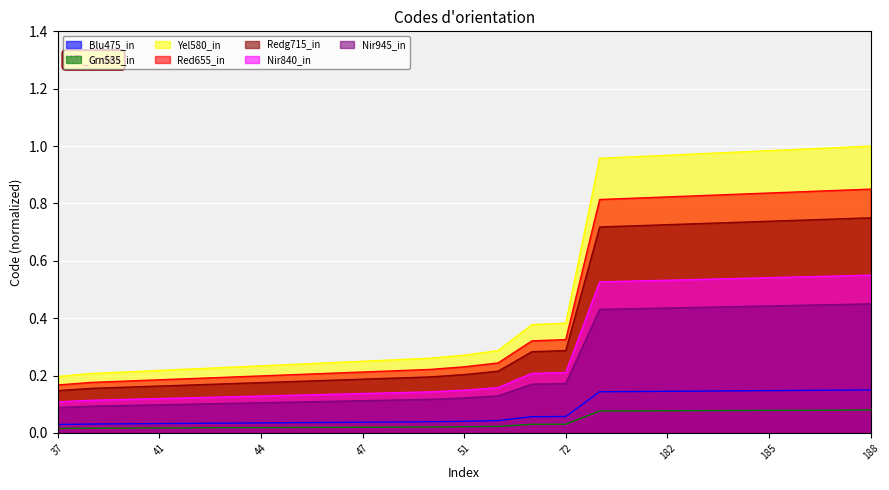

Rank the categories by value from highest to lowest.

188, 187, 186, 185, 184, 183, 182, 181, 180, 72, 71, 54, 51, 49, 48, 47, 46, 45, 44, 43, 42, 41, 40, 39, 37